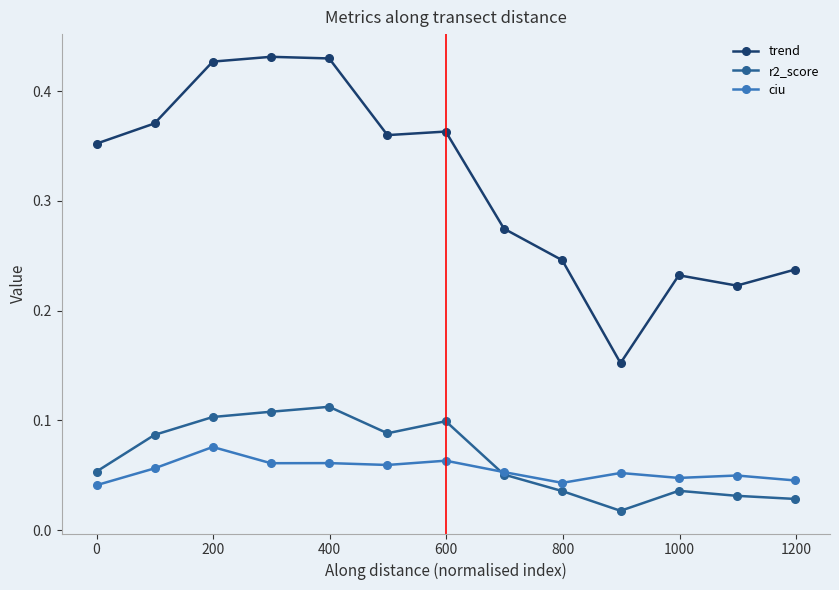

List the series in order of their peak value, lowest first.

ciu, r2_score, trend